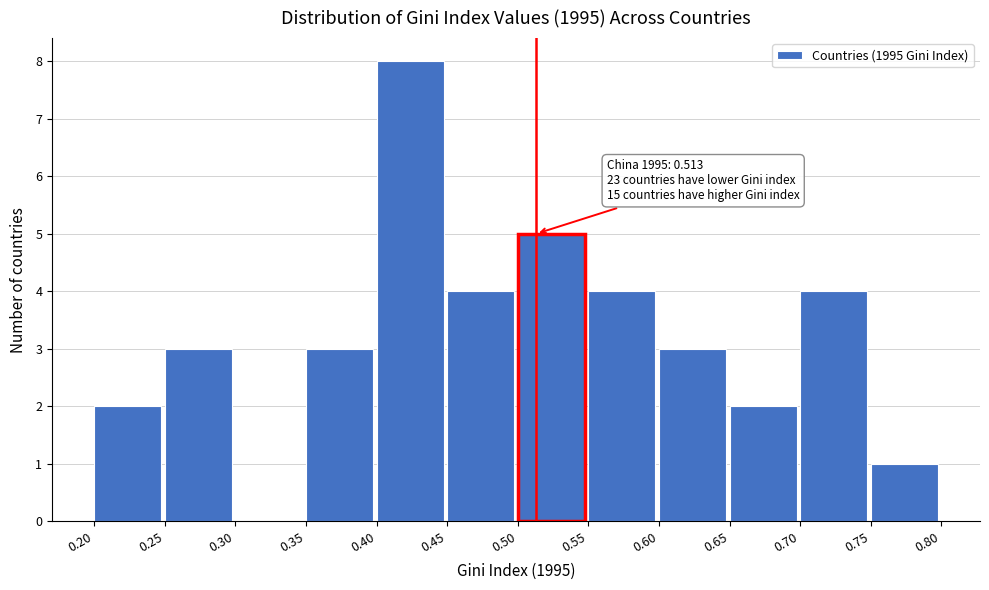

Which range on the x-axis has the tallest bar?

0.40 to 0.45